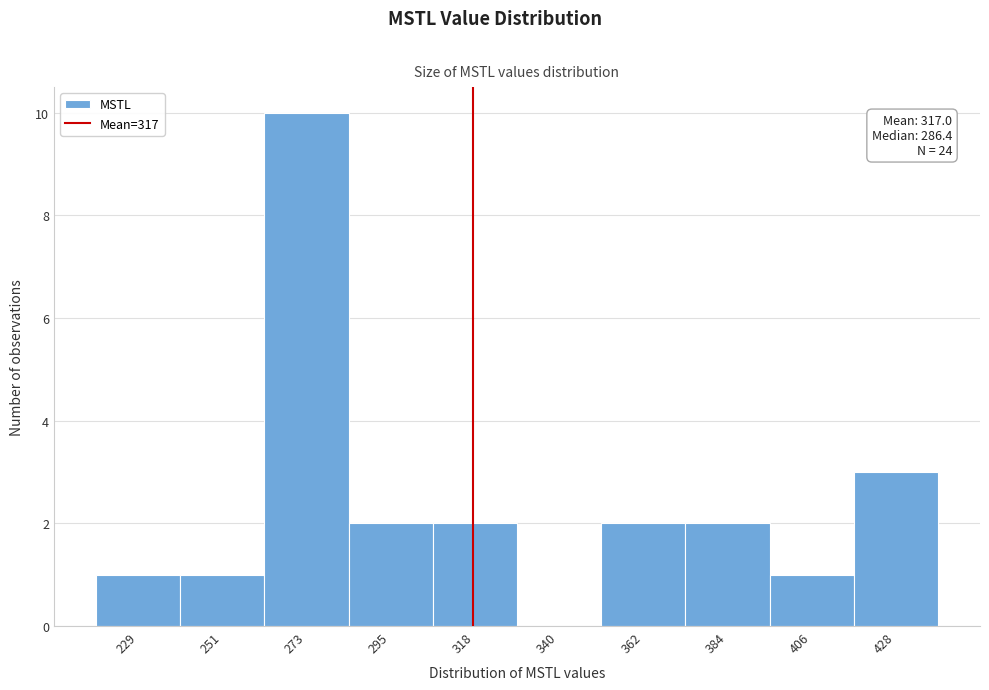

Which range on the x-axis has the tallest bar?

260 to 285